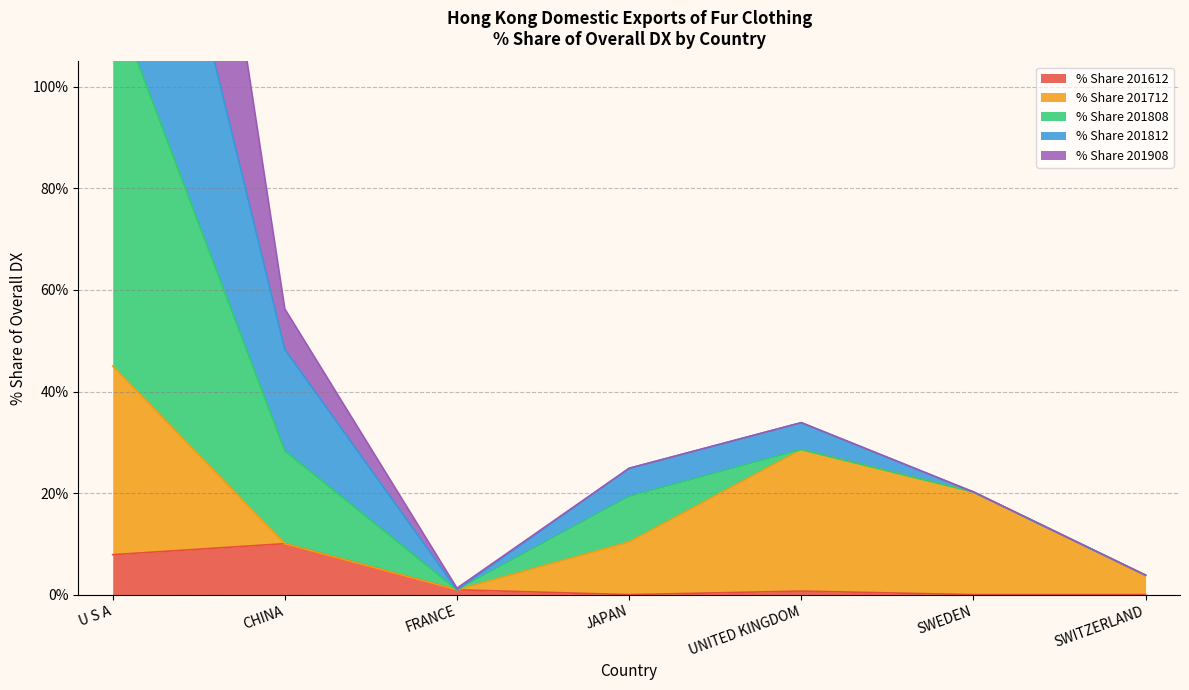

What is the sum of the % Share 201612 values at FRANCE and UNITED KINGDOM?

1.7